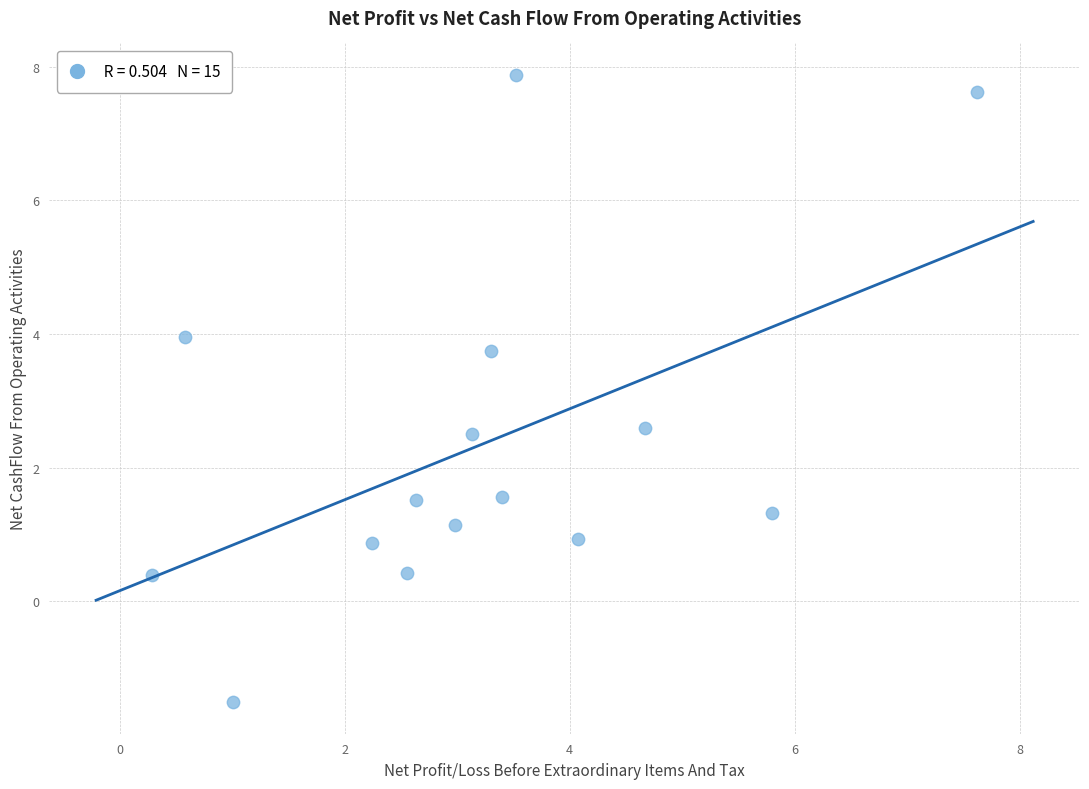

What is the range of X values (max minus min)?

7.3